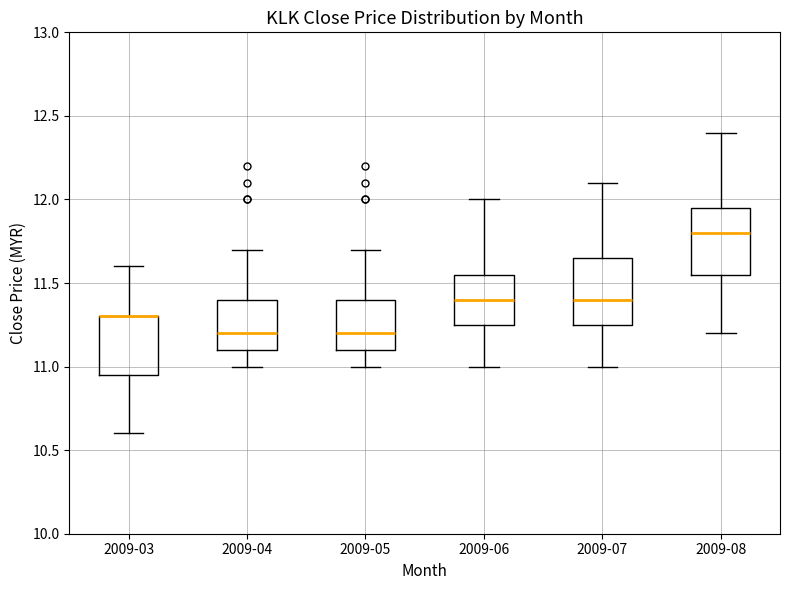

Reading left to right, read every box against the y-axis: the position of its median line, the range the box covers, and the ends of its whiskers. The values are not printed on the chart, so give them approximately, as read against the axis.

2009-03: median 11.30 (drawn on the box's upper edge), box 10.95 to 11.30, whiskers 10.60 to 11.60
2009-04: median 11.20, box 11.10 to 11.40, whiskers 11.00 to 11.70
2009-05: median 11.20, box 11.10 to 11.40, whiskers 11.00 to 11.70
2009-06: median 11.40, box 11.25 to 11.55, whiskers 11.00 to 12.00
2009-07: median 11.40, box 11.25 to 11.65, whiskers 11.00 to 12.10
2009-08: median 11.80, box 11.55 to 11.95, whiskers 11.20 to 12.40